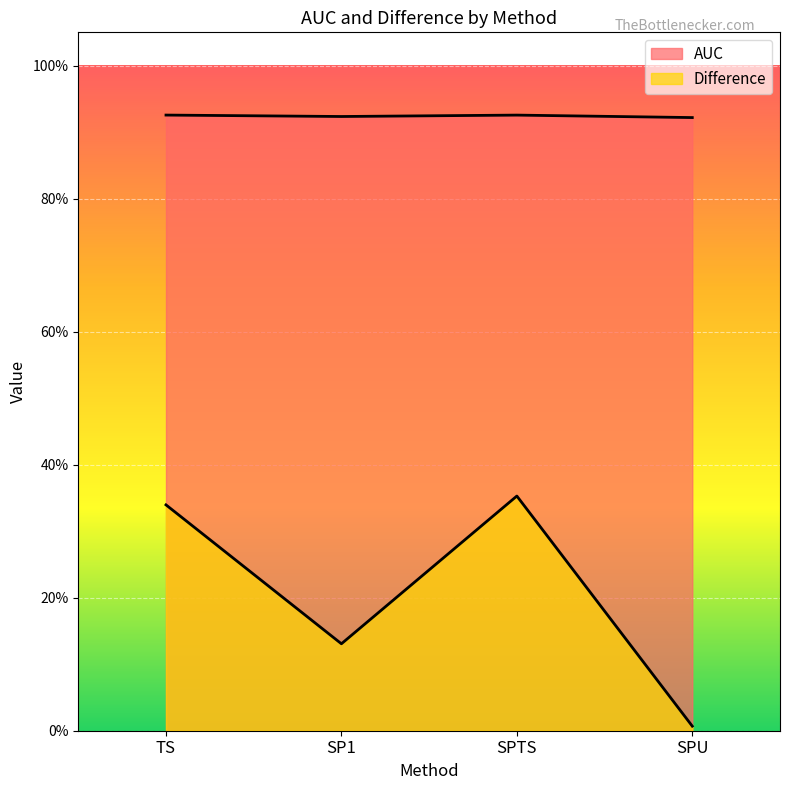

At which label does AUC reach its minimum?

SPU